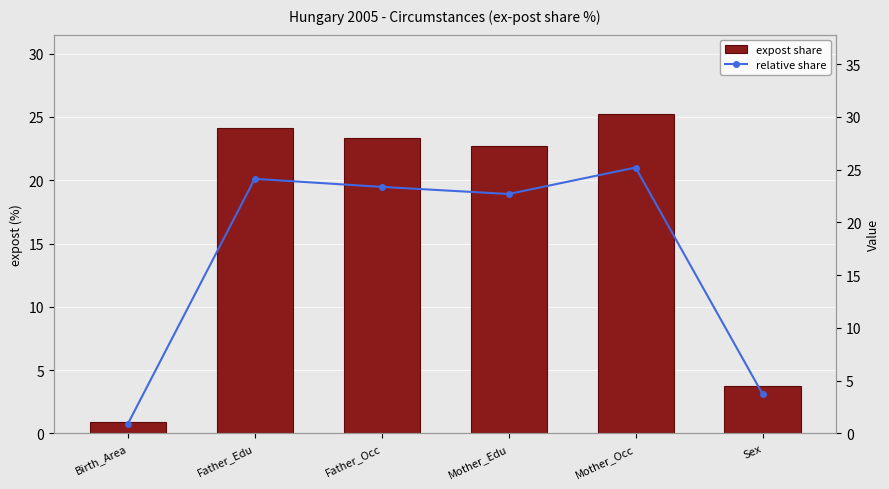

Is the value of expost share at Father_Occ greater than the value of relative share at Birth_Area?

Yes